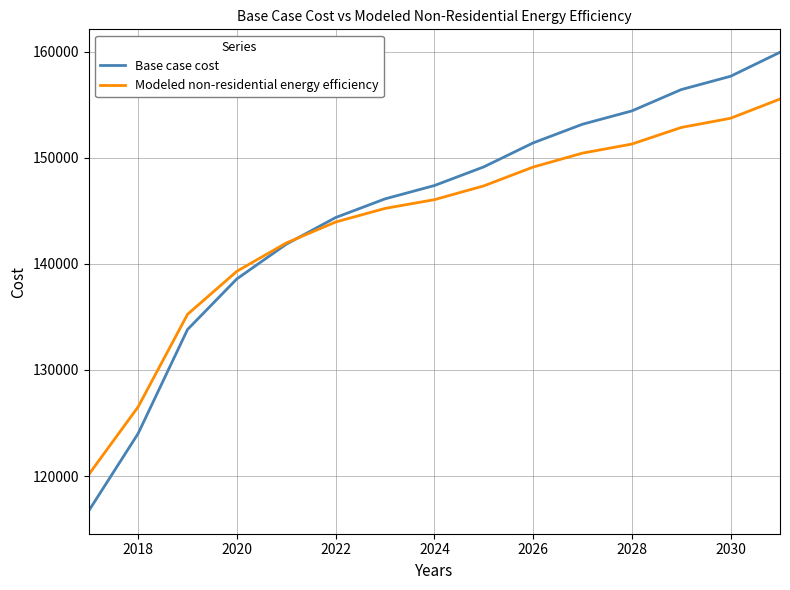

What is the minimum value for Modeled non-residential energy efficiency?

120151.6